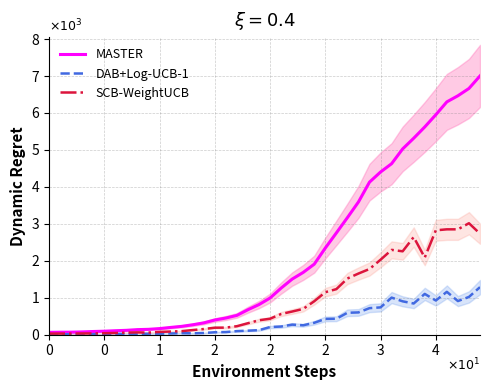

List the series in order of their peak value, highest first.

MASTER, SCB-WeightUCB, DAB+Log-UCB-1